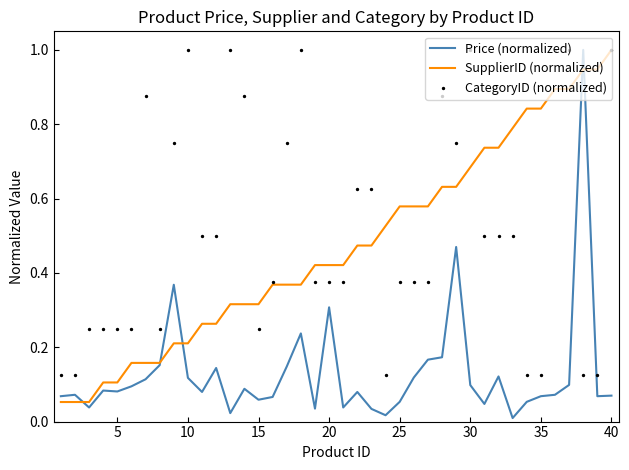

Which series has the largest Y range (max minus min)?

Price (normalized)